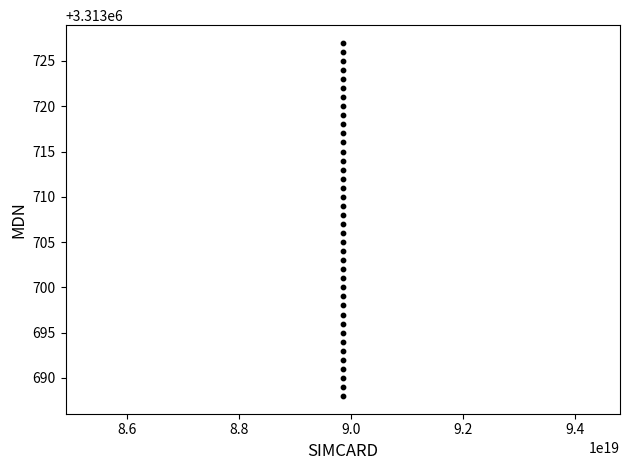

What is the range of Y values (max minus min)?

39